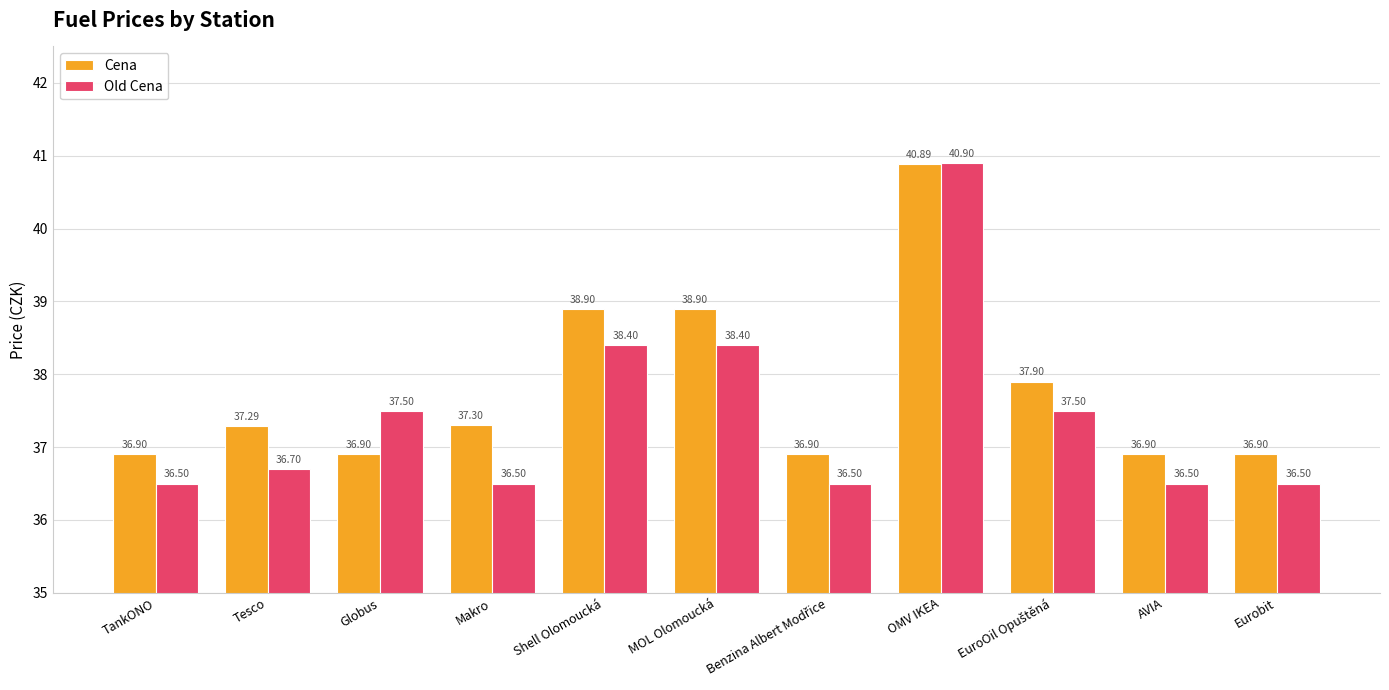

How many bars are there in total?

22